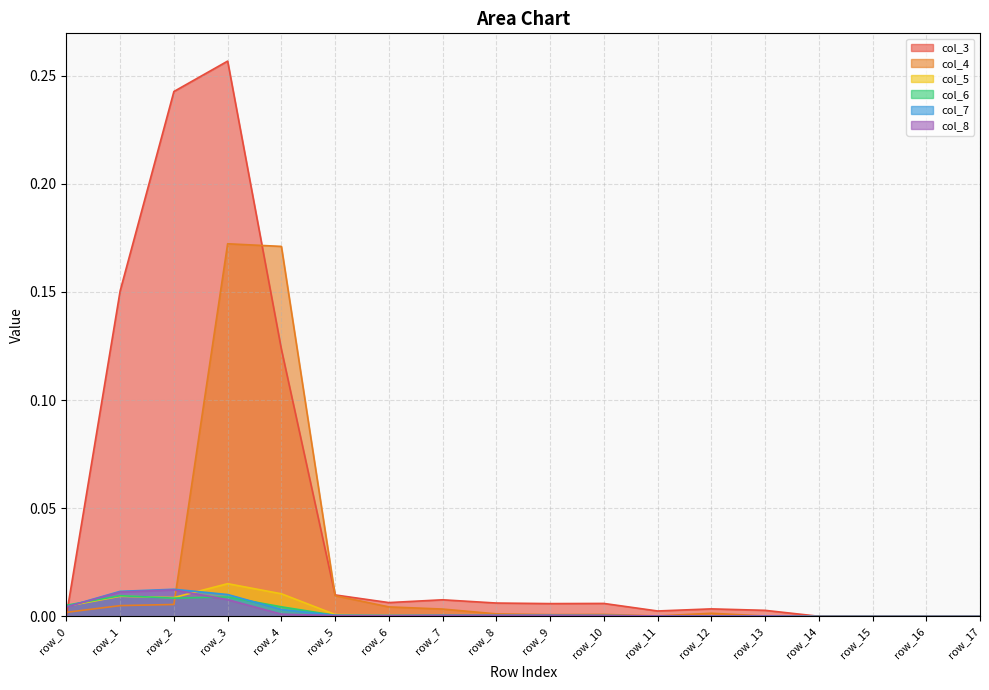

Reading left to right, extract all data points from this chart.

col_3: row_0=0.0	row_1=0.2	row_2=0.2	row_3=0.3	row_4=0.1	row_5=0.0	row_6=0.0	row_7=0.0	row_8=0.0	row_9=0.0	row_10=0.0	row_11=0.0	row_12=0.0	row_13=0.0	row_14=0.0	row_15=0.0	row_16=0.0	row_17=0.0
col_4: row_0=0.0	row_1=0.0	row_2=0.0	row_3=0.2	row_4=0.2	row_5=0.0	row_6=0.0	row_7=0.0	row_8=0.0	row_9=0.0	row_10=0.0	row_11=0.0	row_12=0.0	row_13=0.0	row_14=0.0	row_15=0.0	row_16=0.0	row_17=0.0
col_5: row_0=0.0	row_1=0.0	row_2=0.0	row_3=0.0	row_4=0.0	row_5=0.0	row_6=0.0	row_7=0.0	row_8=0.0	row_9=0.0	row_10=0.0	row_11=0.0	row_12=0.0	row_13=0.0	row_14=0.0	row_15=0.0	row_16=0.0	row_17=0.0
col_6: row_0=0.0	row_1=0.0	row_2=0.0	row_3=0.0	row_4=0.0	row_5=0.0	row_6=0.0	row_7=0.0	row_8=0.0	row_9=0.0	row_10=0.0	row_11=0.0	row_12=0.0	row_13=0.0	row_14=0.0	row_15=0.0	row_16=0.0	row_17=0.0
col_7: row_0=0.0	row_1=0.0	row_2=0.0	row_3=0.0	row_4=0.0	row_5=0.0	row_6=0.0	row_7=0.0	row_8=0.0	row_9=0.0	row_10=0.0	row_11=0.0	row_12=0.0	row_13=0.0	row_14=0.0	row_15=0.0	row_16=0.0	row_17=0.0
col_8: row_0=0.0	row_1=0.0	row_2=0.0	row_3=0.0	row_4=0.0	row_5=0.0	row_6=0.0	row_7=0.0	row_8=0.0	row_9=0.0	row_10=0.0	row_11=0.0	row_12=0.0	row_13=0.0	row_14=0.0	row_15=0.0	row_16=0.0	row_17=0.0